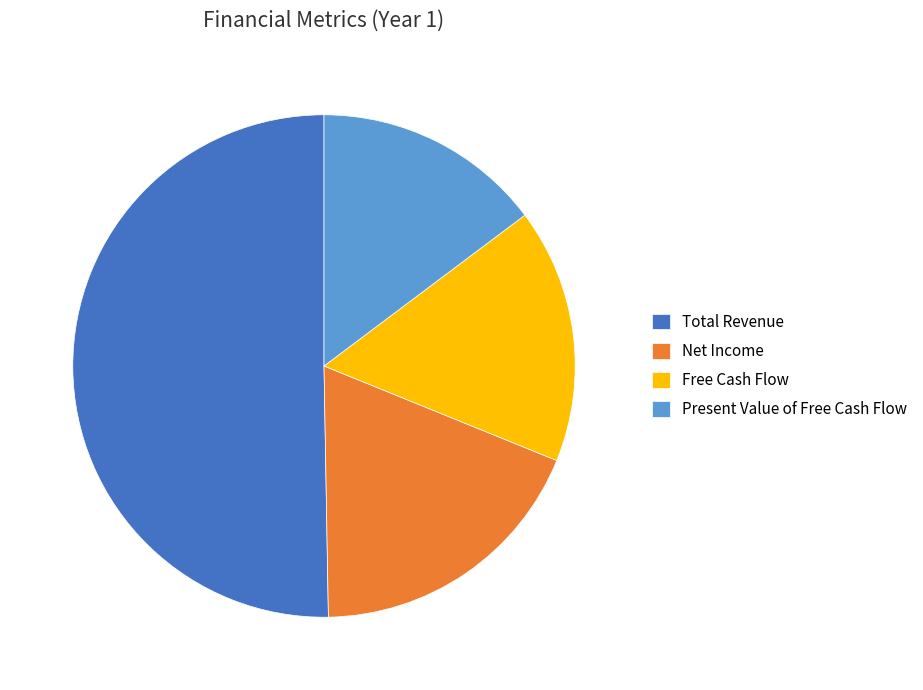

Rank the categories by value from highest to lowest.

Total Revenue, Net Income, Free Cash Flow, Present Value of Free Cash Flow